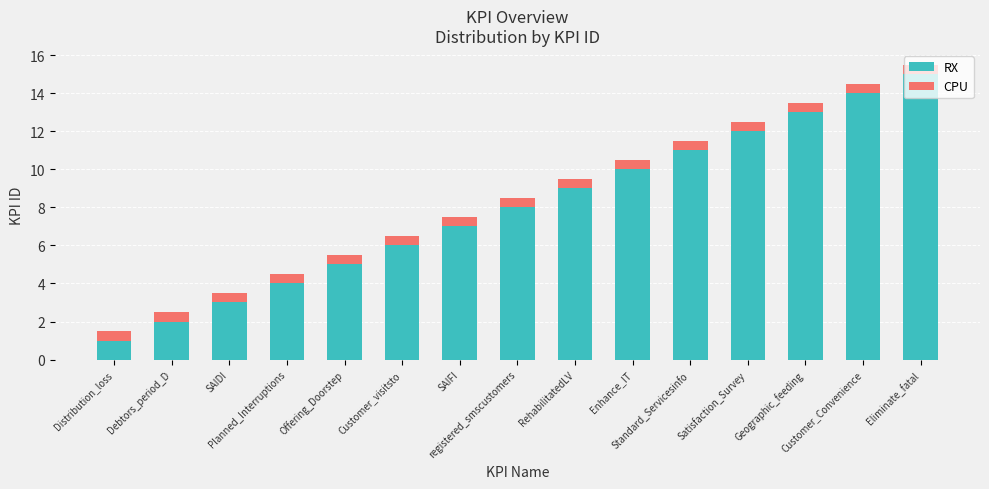

What value does the RX series have at Enhance_IT?

10.0